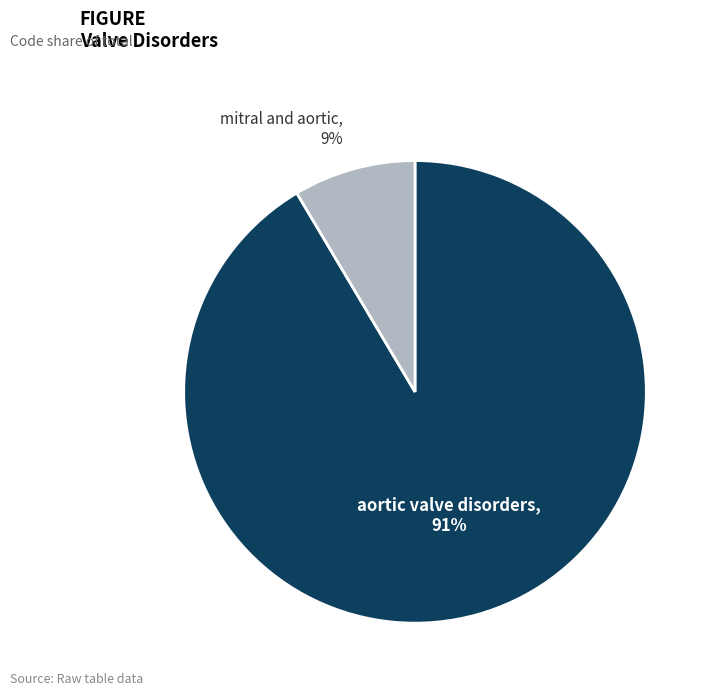

Does any single category account for the majority?

Yes